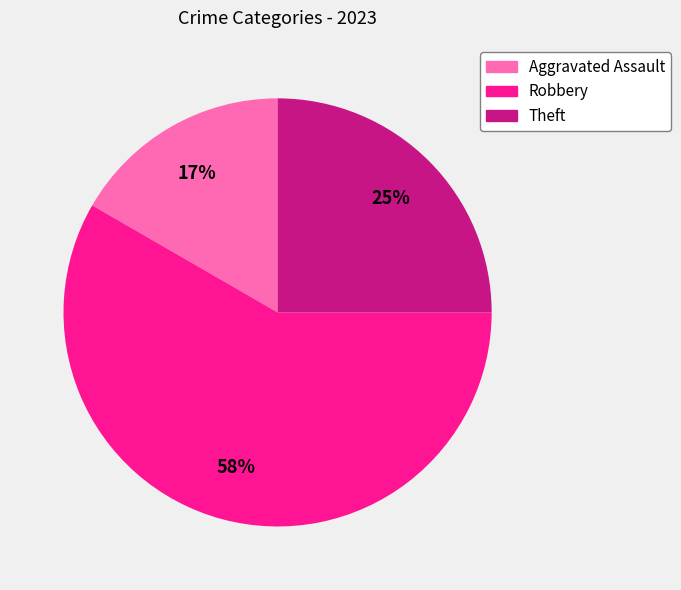

Which slice represents more than half of the pie?

Robbery